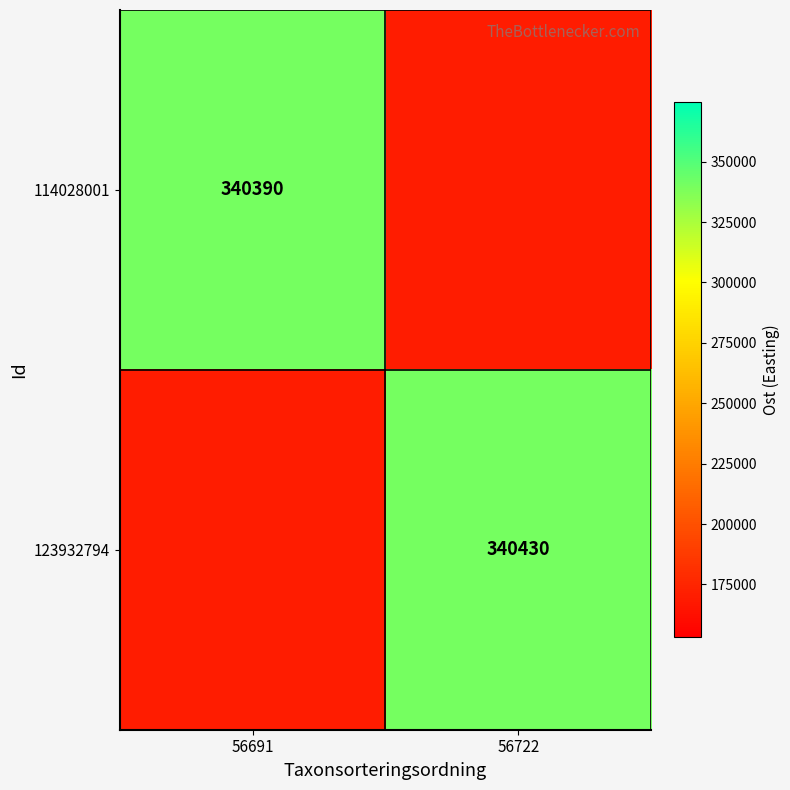

The 123932794 series shows 340430 at 56722. True or false?

True